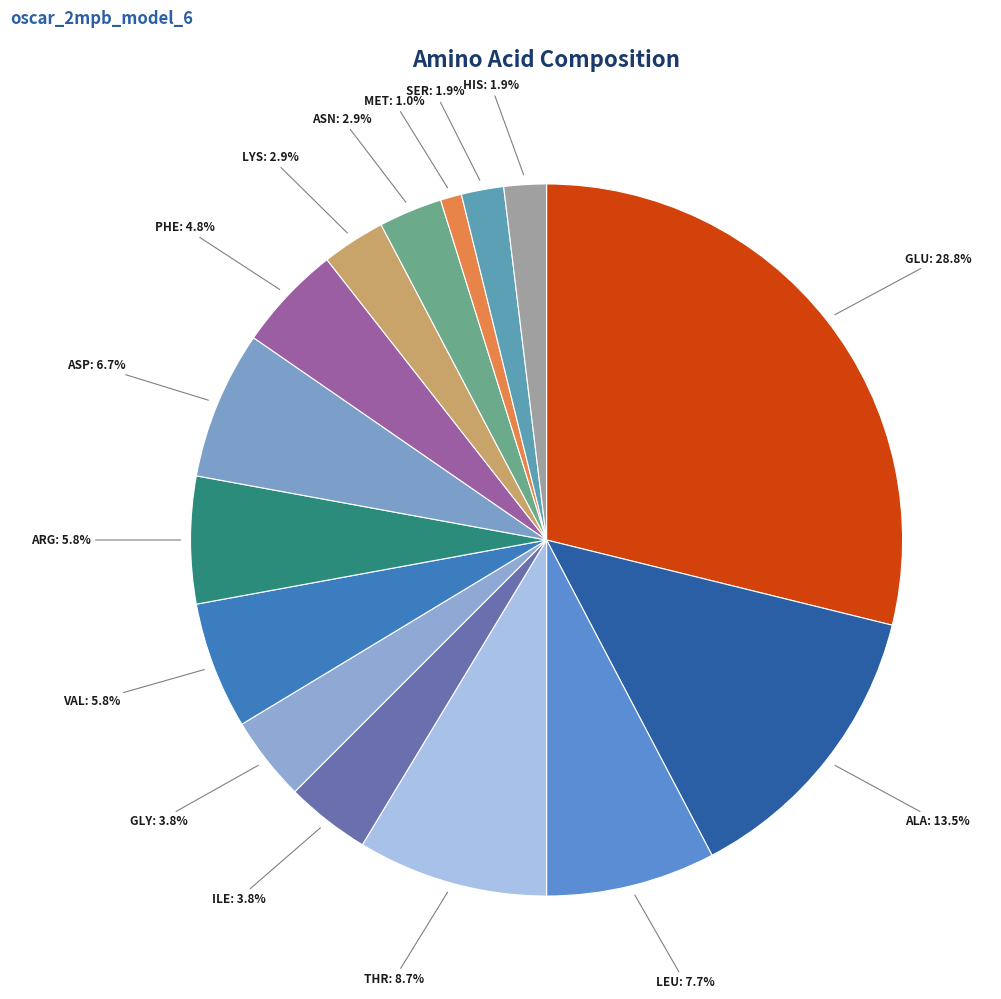

How many slices are in this pie chart?

15